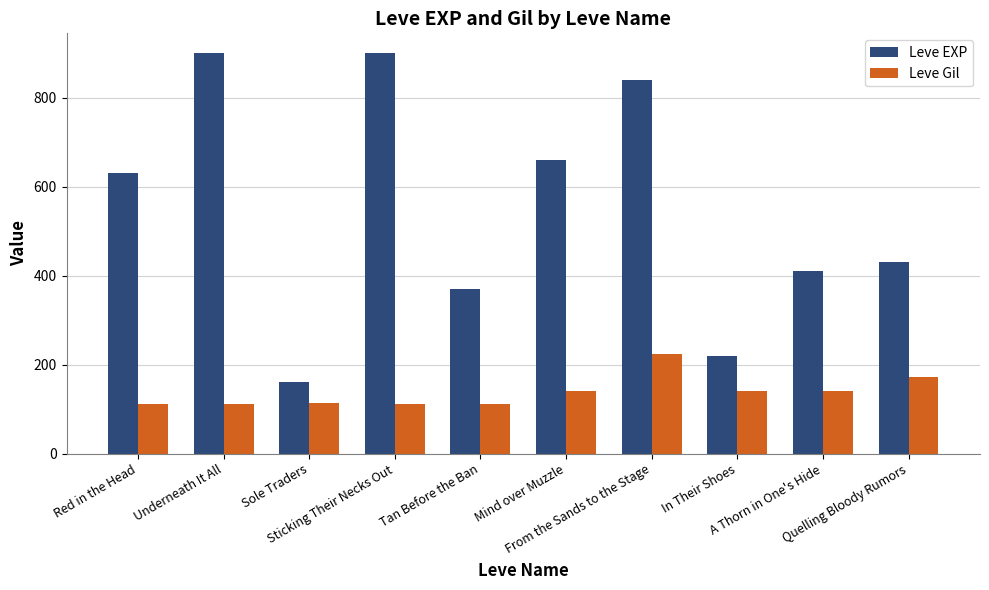

How many data points does each series have?

10